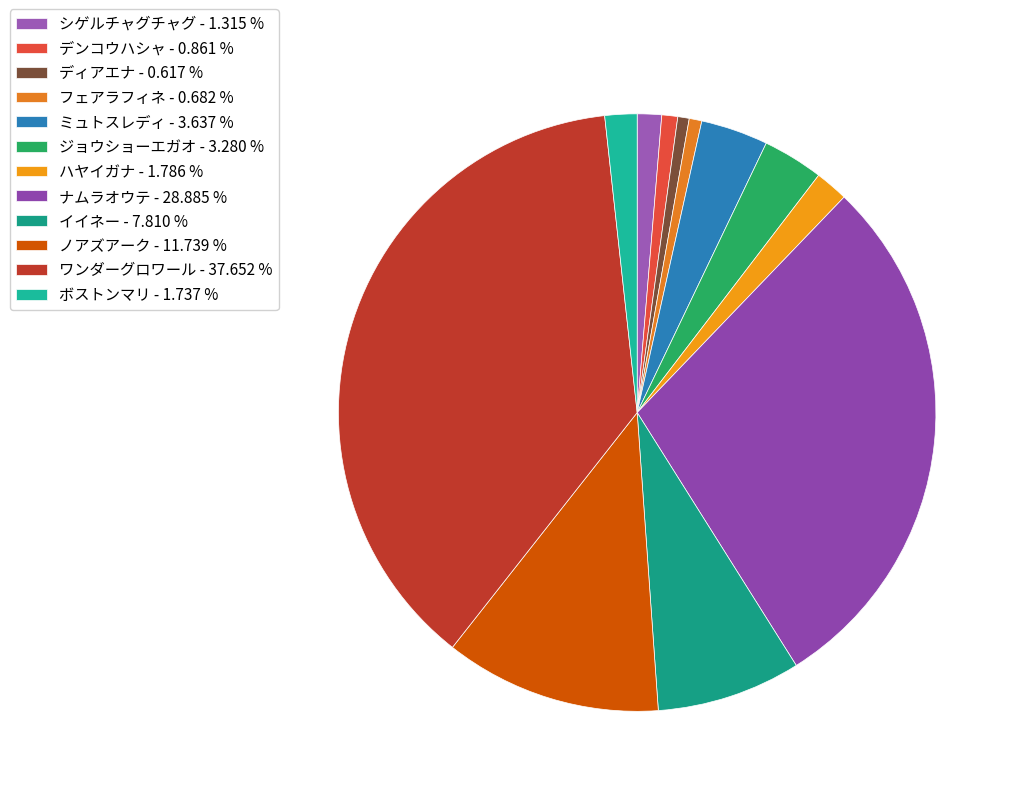

To the nearest percent, what is the difference between the フェアラフィネ and シゲルチャグチャグ slice percentages?

1%